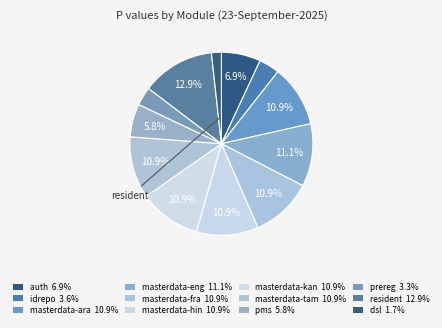

The masterdata-kan slice represents 1% of the pie. True or false?

False